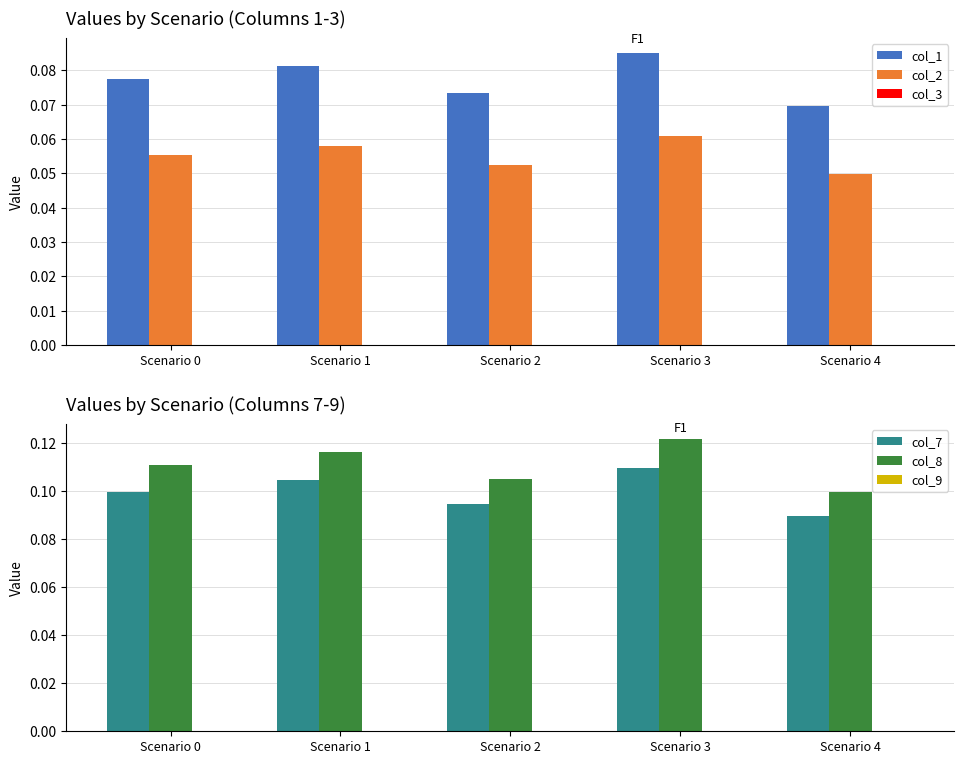

List the series in order of their peak value, lowest first.

col_3, col_9, col_2, col_1, col_7, col_8